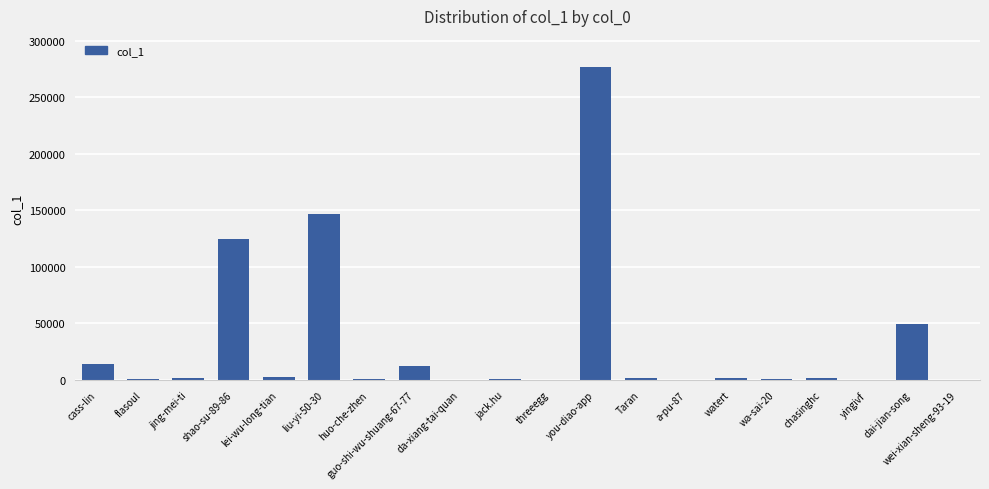

What is the sum of all values?

636975